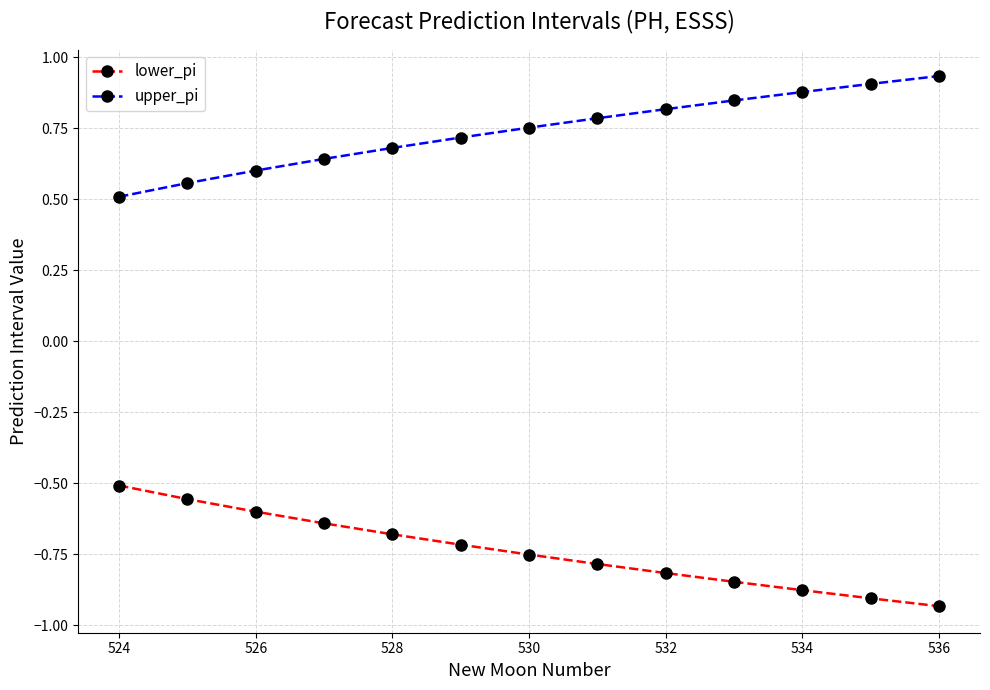

List the series in order of their overall mean, highest first.

upper_pi, lower_pi